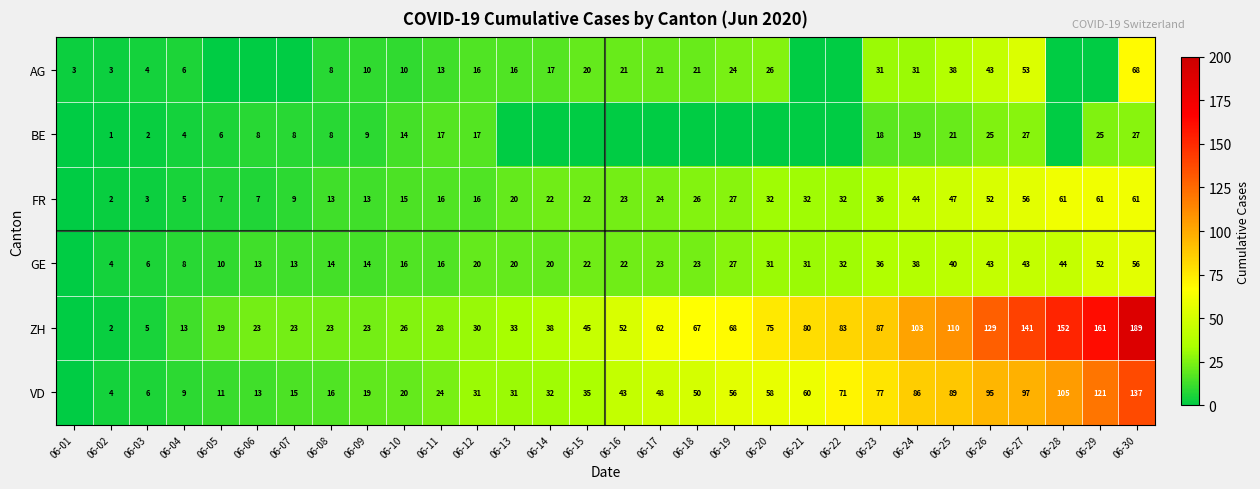

Is it true that BE equals 2 at 06-03?

True